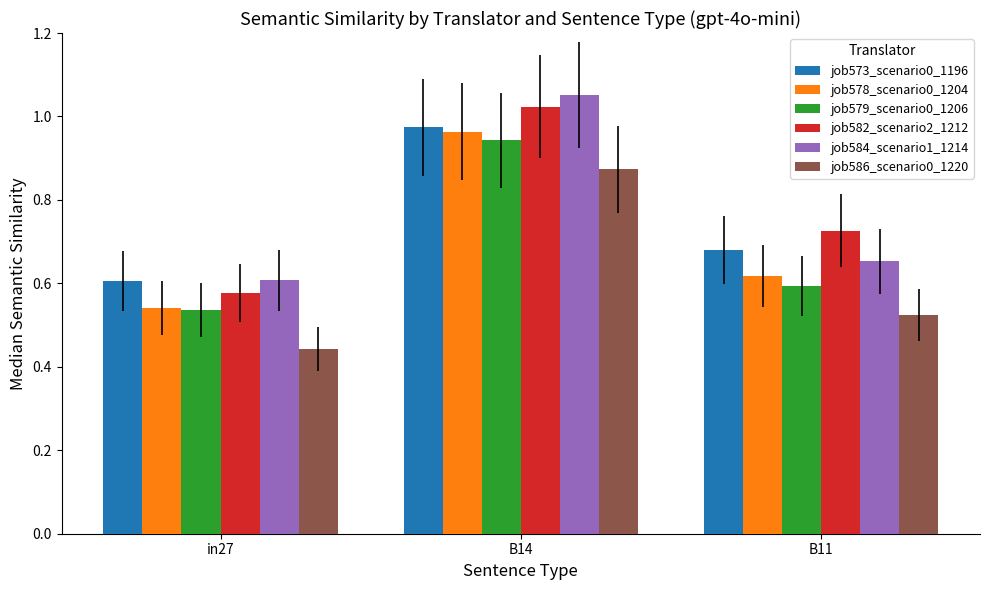

What is the sum of all job584_scenario1_1214 values?

2.3